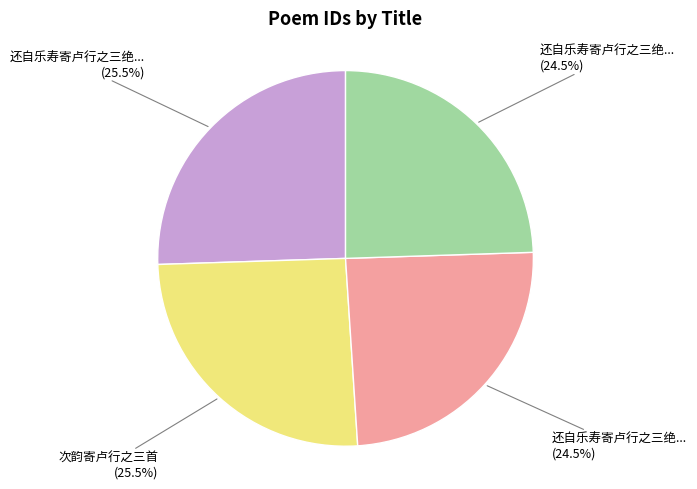

How many slices are in this pie chart?

4